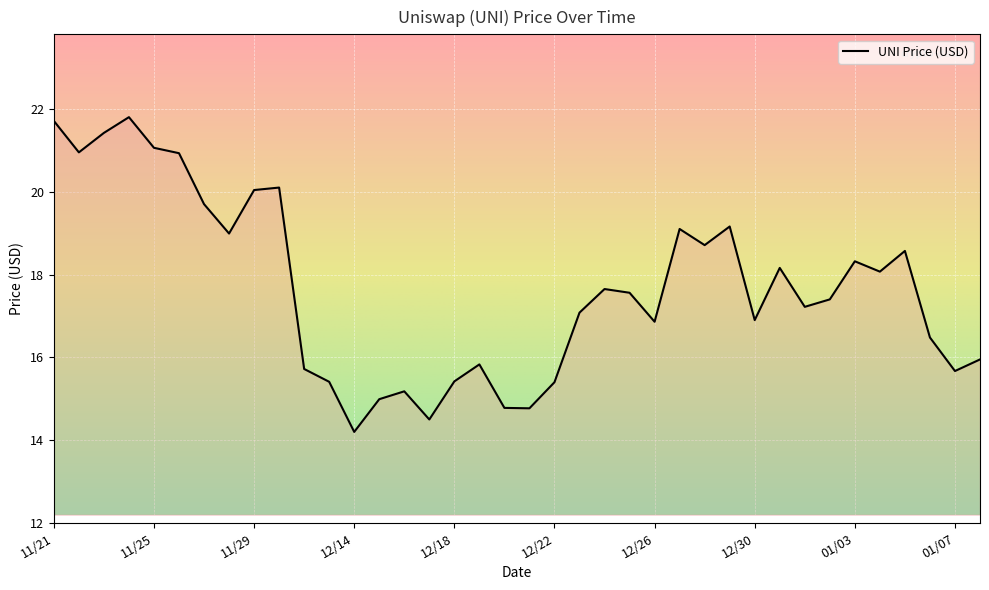

What is the difference between the maximum and minimum values?

7.6